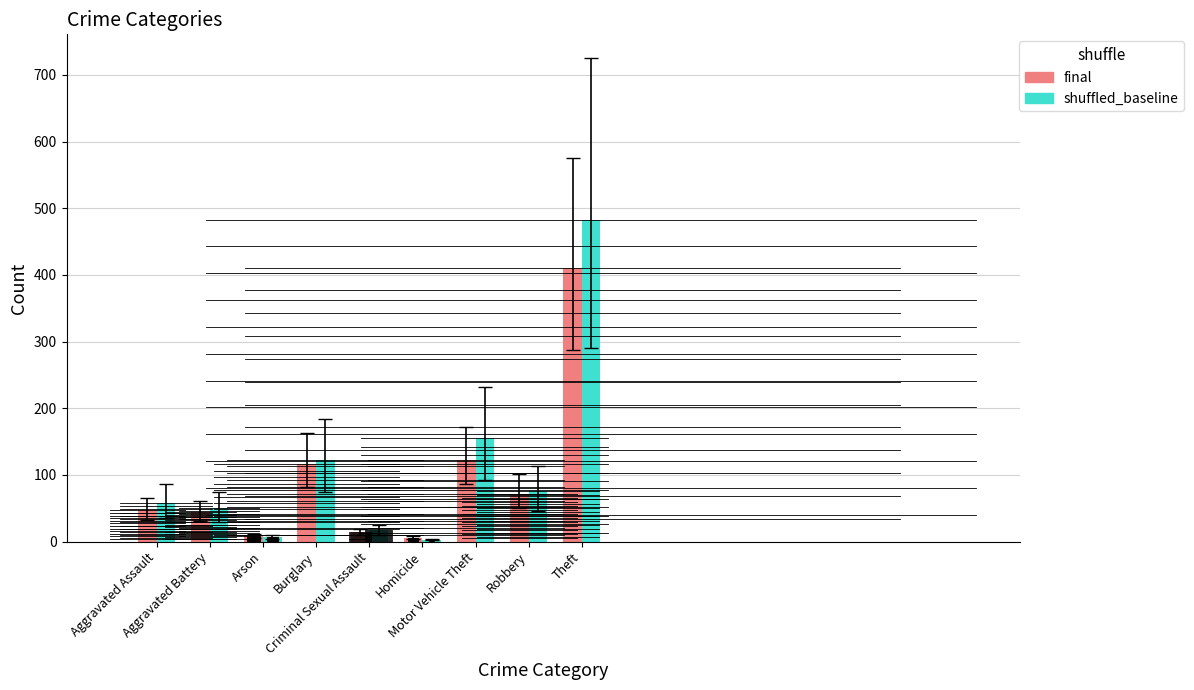

What is the spread (max minus min) of values at Homicide?

3